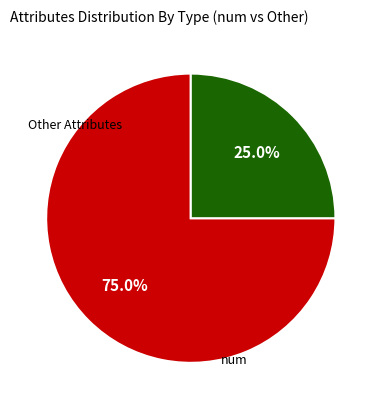

Is there a majority slice in this chart?

Yes